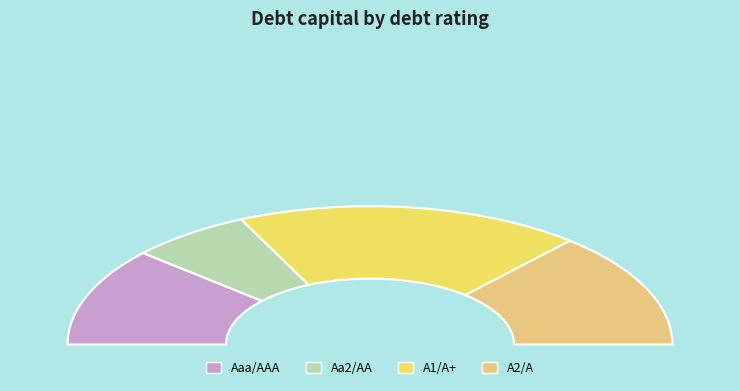

What portion of the pie excludes A2/A?

73.0%